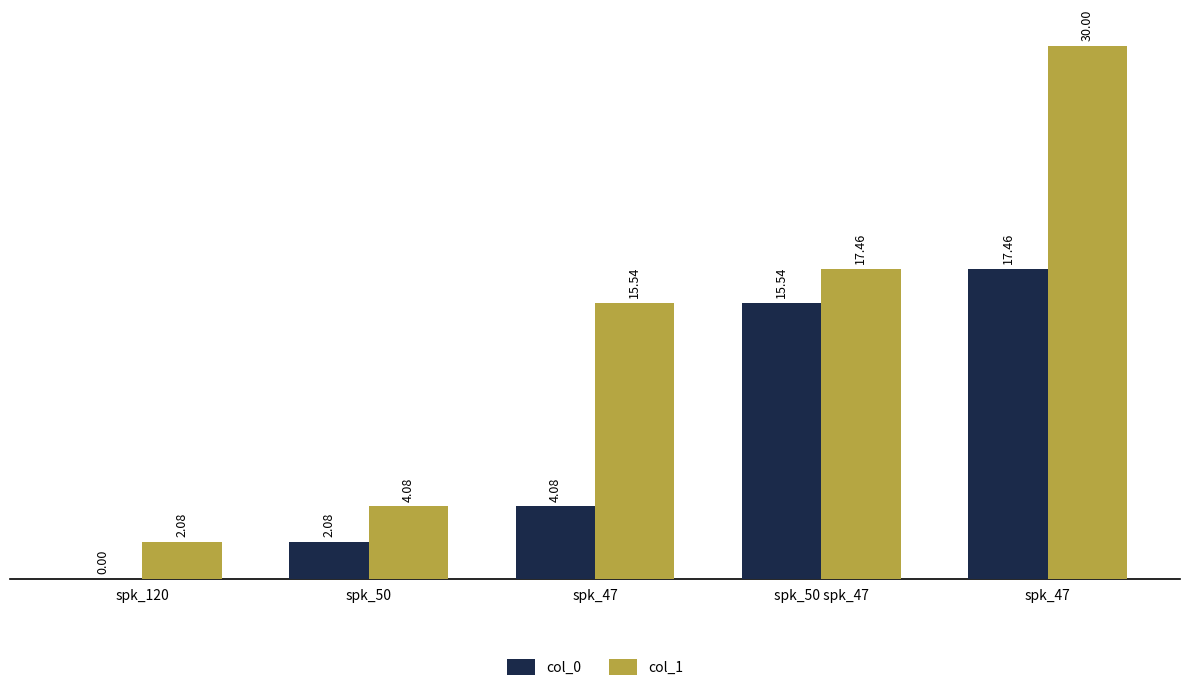

Which series changed the most between spk_120 and spk_50?

col_0